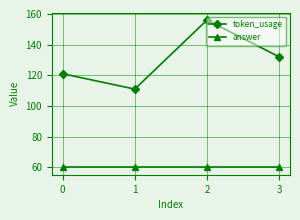

Is it true that token_usage equals 132 at 3?

True